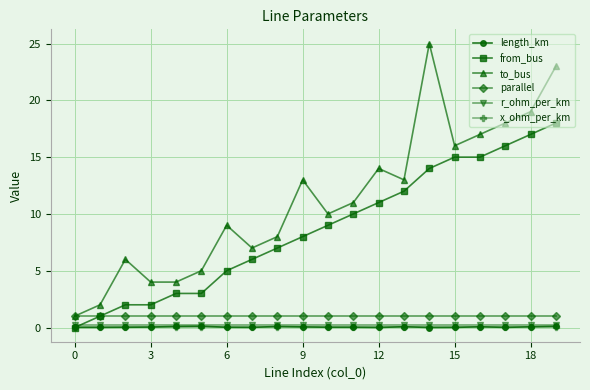

Which series has the largest total across all categories?

to_bus